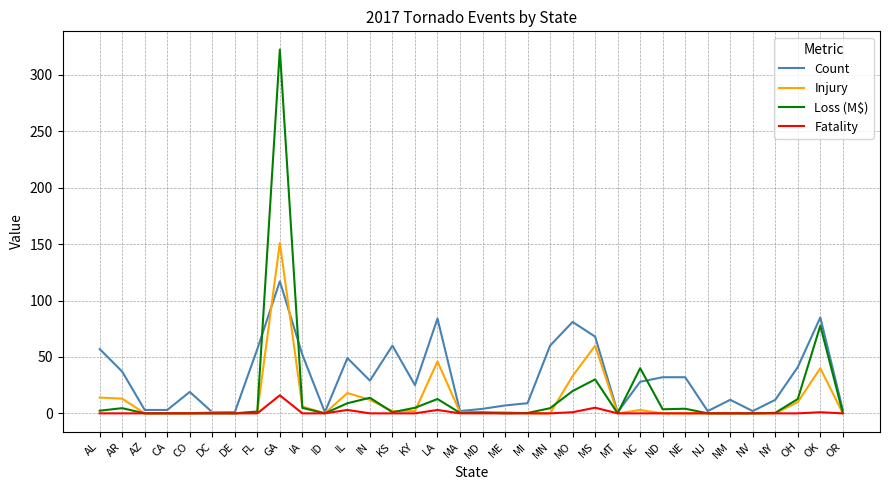

Which series has the largest total across all categories?

Count